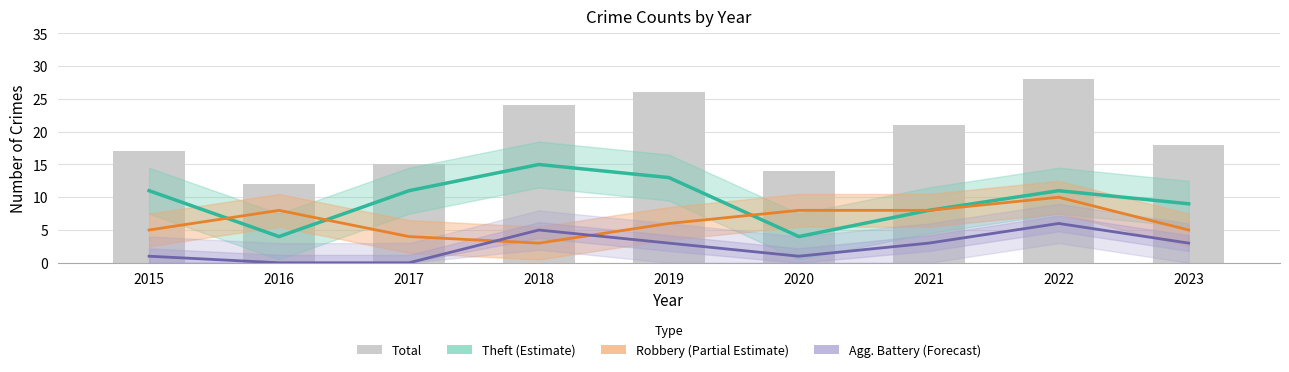

Approximately how many times larger is the value at 2019 compared to 2023?

1.4